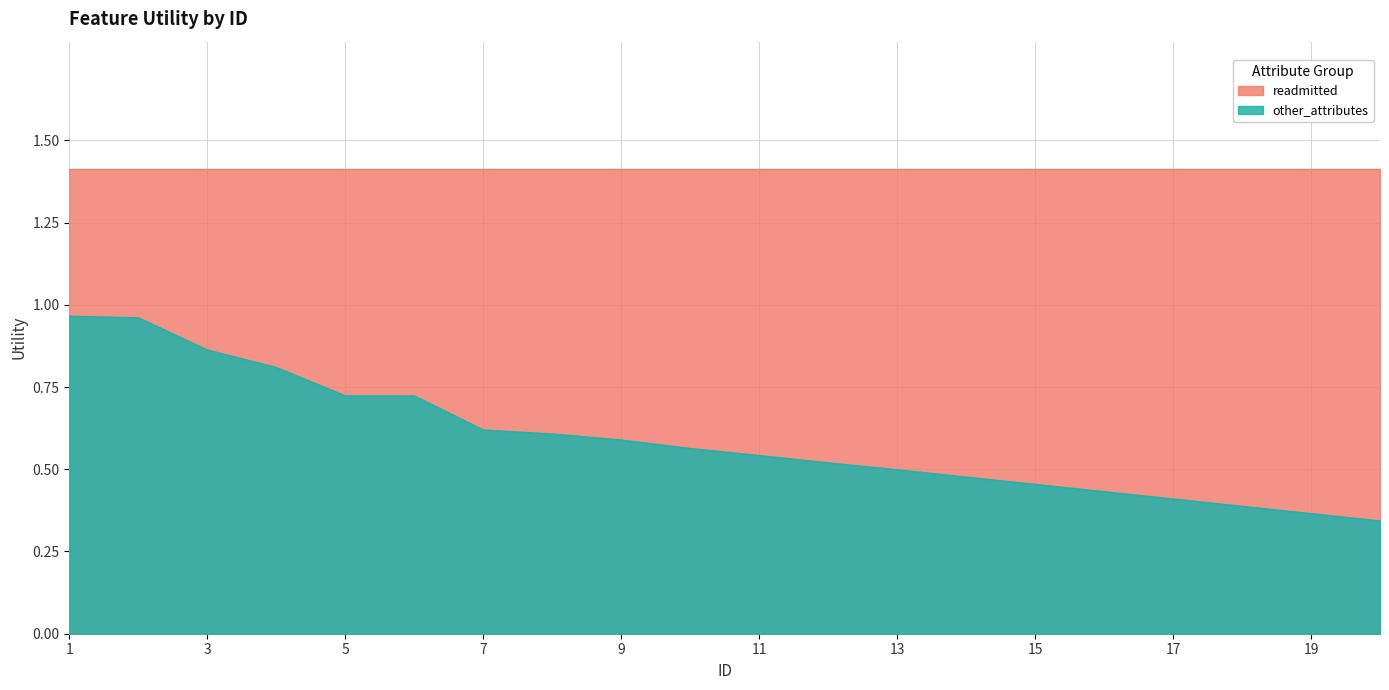

The value at 7 is 1.1. True or false?

False